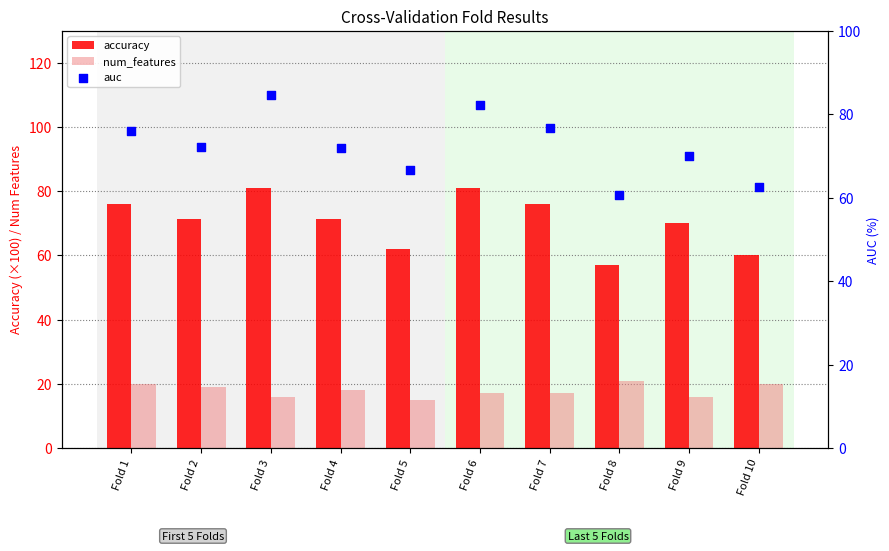

Which series has the largest total across all categories?

auc